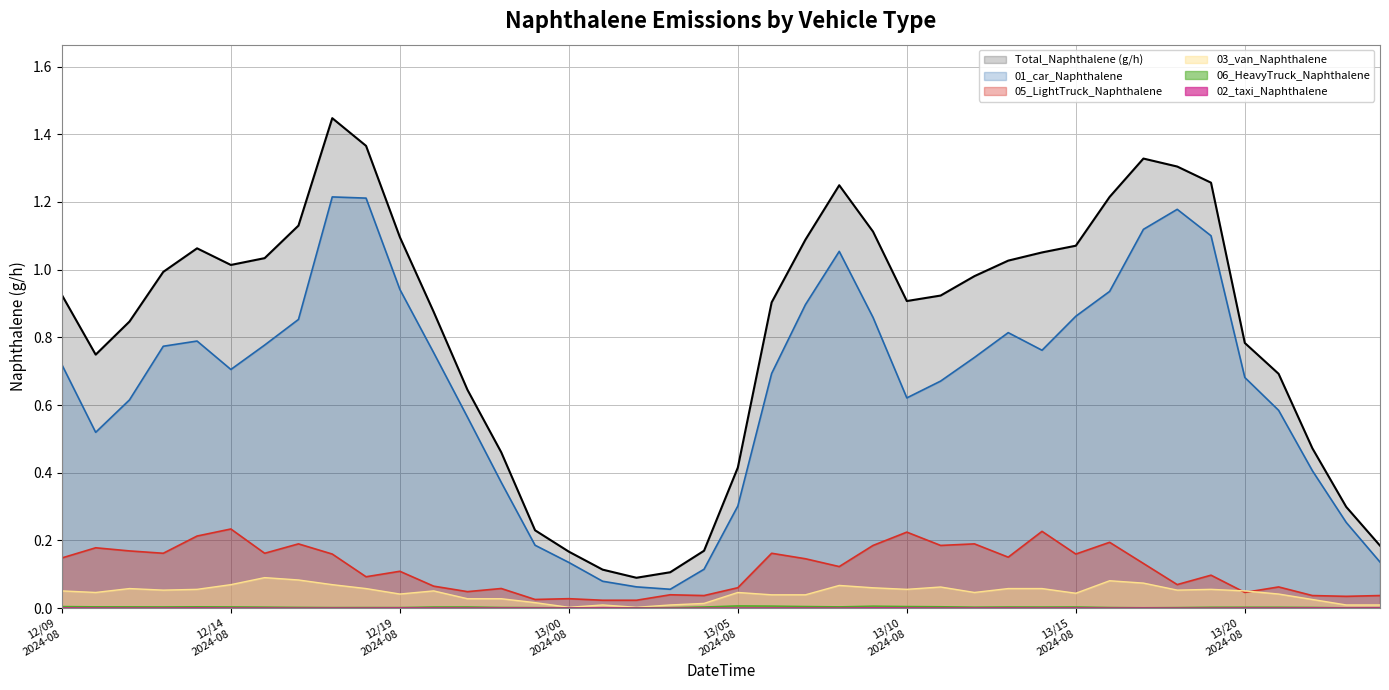

At which category is the sum across all series the highest?

2024081217